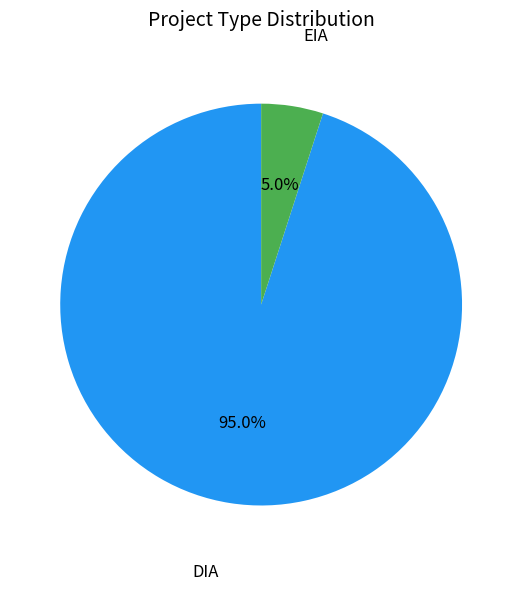

Is there any slice that represents more than half of the pie?

Yes